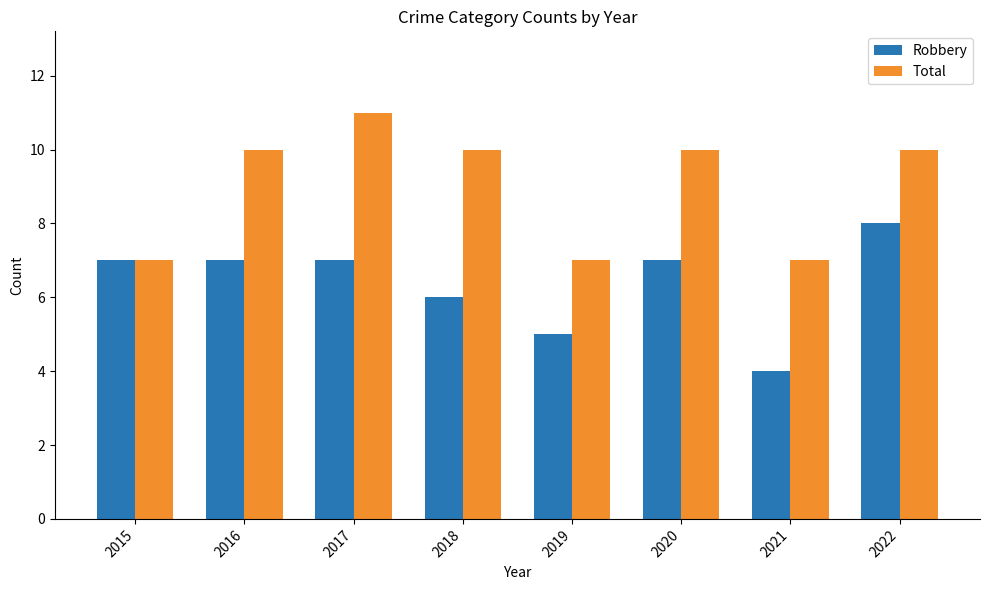

Reading right to left, what are all the values shown in this chart?

Robbery: 8	4	7	5	6	7	7	7
Total: 10	7	10	7	10	11	10	7